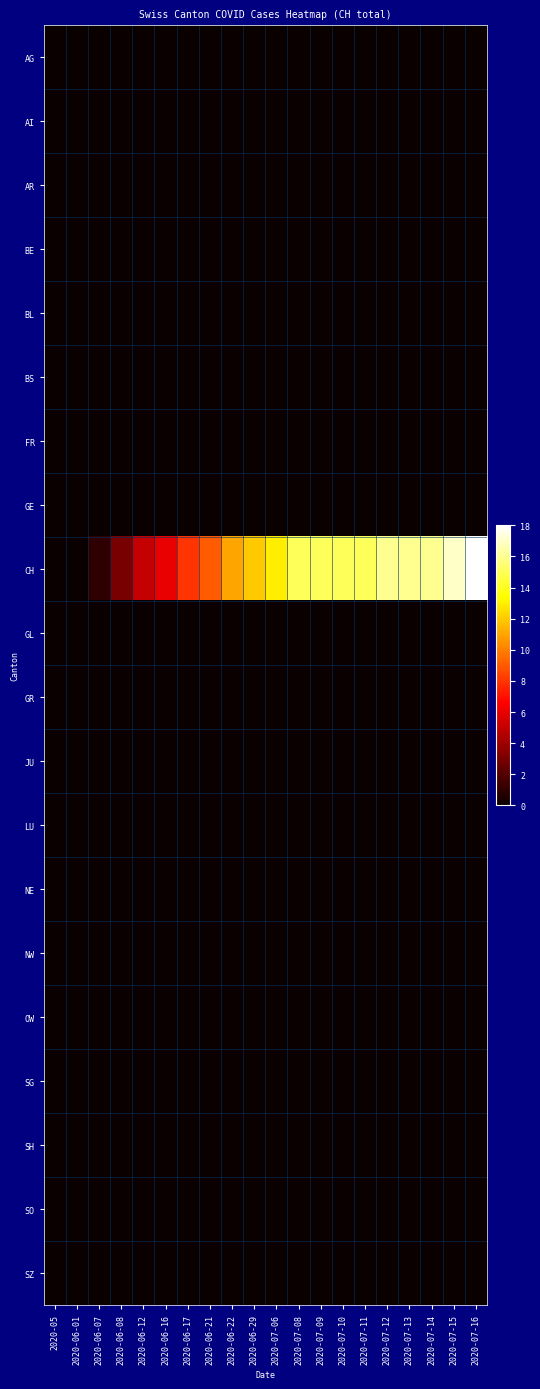

Between 2020-06-29 and 2020-06-07, which is larger?

2020-06-29